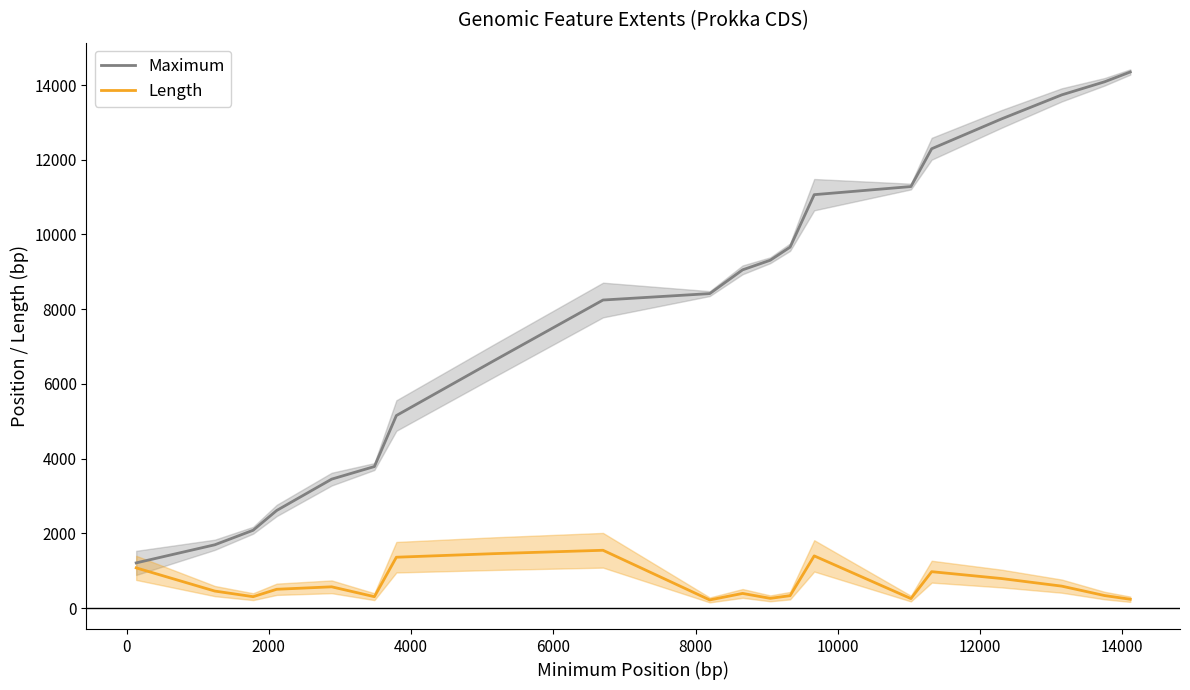

True or false: Length has a value of 1383 at 16.

False